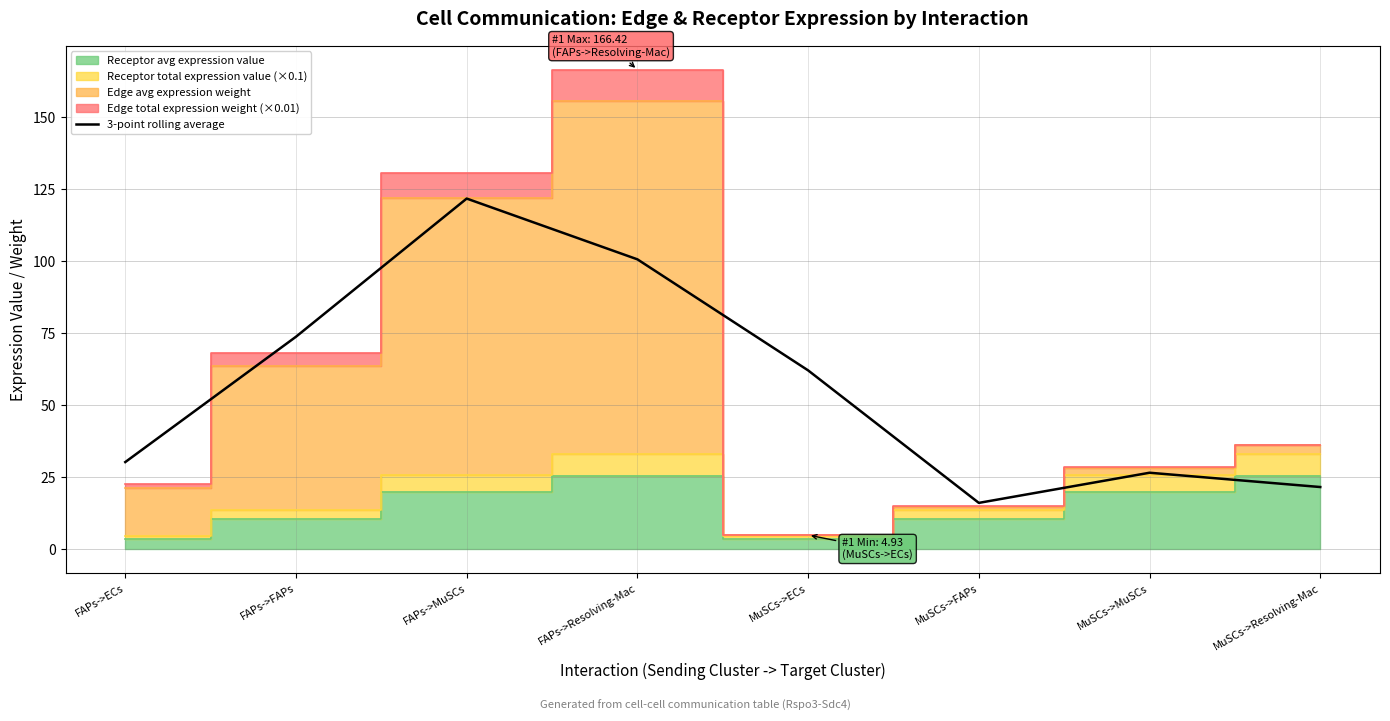

Reading left to right, what are all the values shown in this chart?

FAPs->ECs=30.3	FAPs->FAPs=73.8	FAPs->MuSCs=121.7	FAPs->Resolving-Mac=100.6	MuSCs->ECs=62.1	MuSCs->FAPs=16.1	MuSCs->MuSCs=26.6	MuSCs->Resolving-Mac=21.6